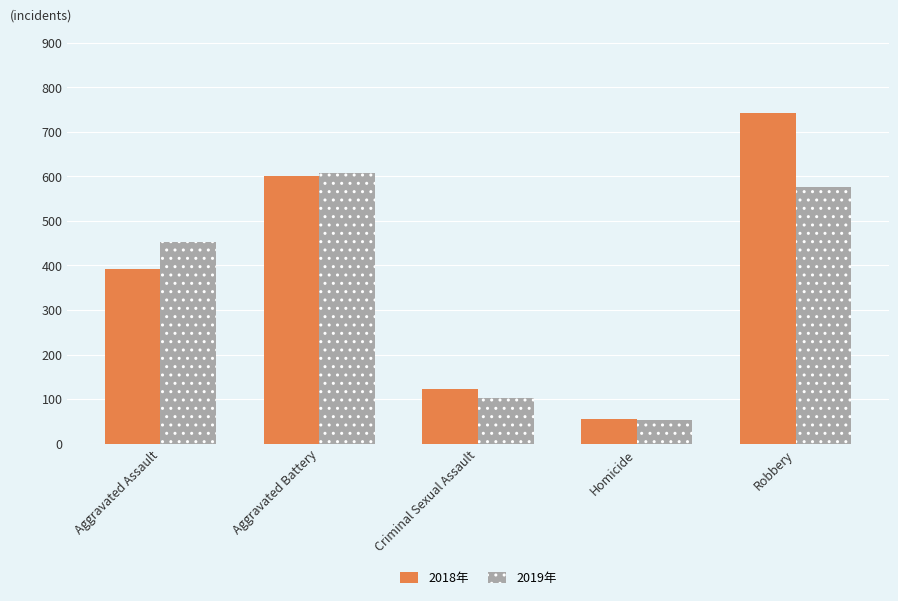

What is the spread (max minus min) of values at Aggravated Assault?

60